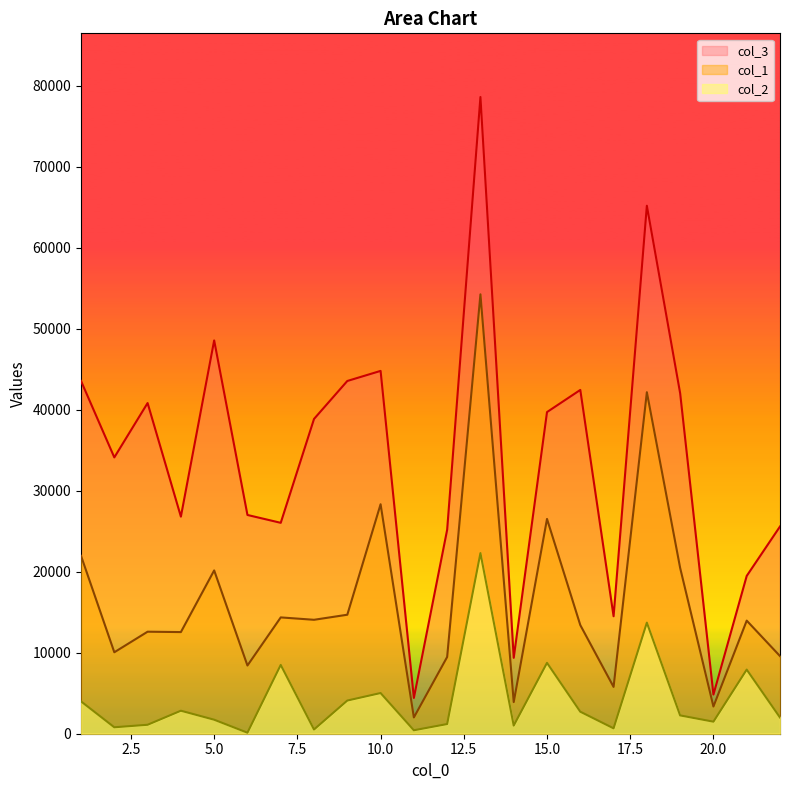

How many interior local valleys does the col_3 series have?

7